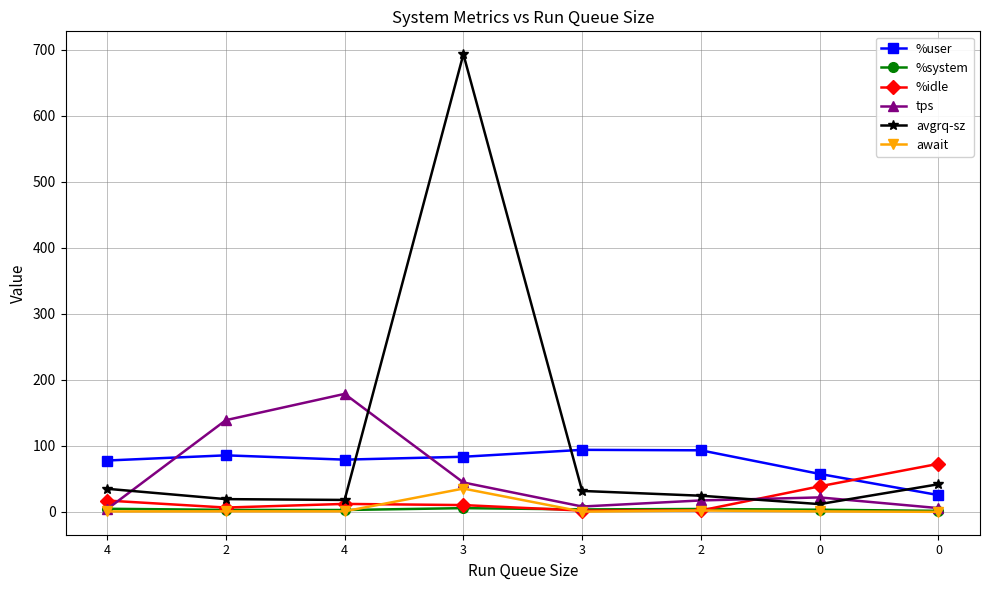

How many distinct data groups are displayed?

6